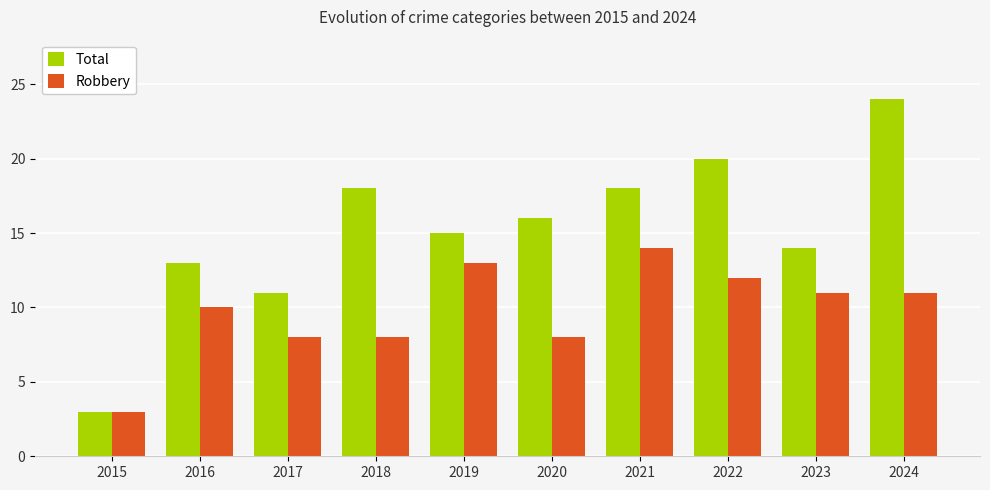

How many bars are there in total?

20